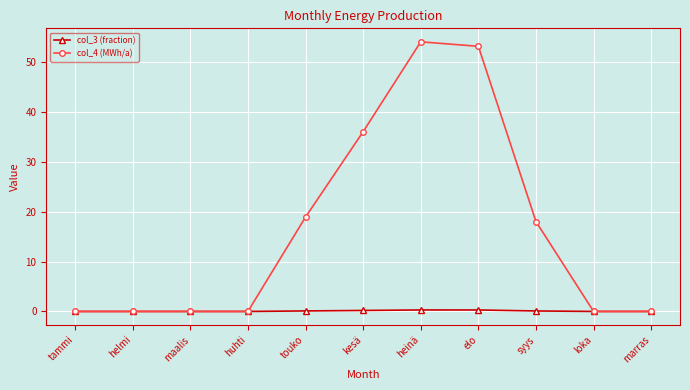

How many lines are shown in the chart?

2